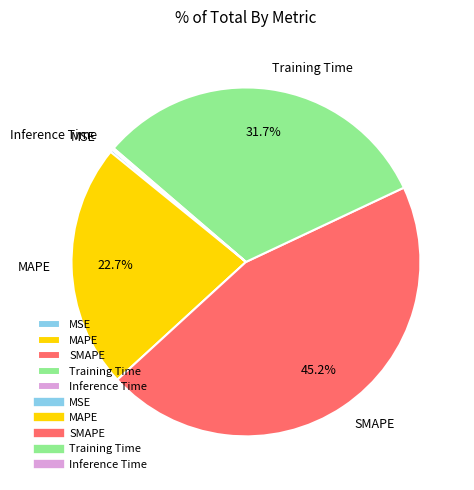

Is the sum of SMAPE and MAPE greater than half?

Yes